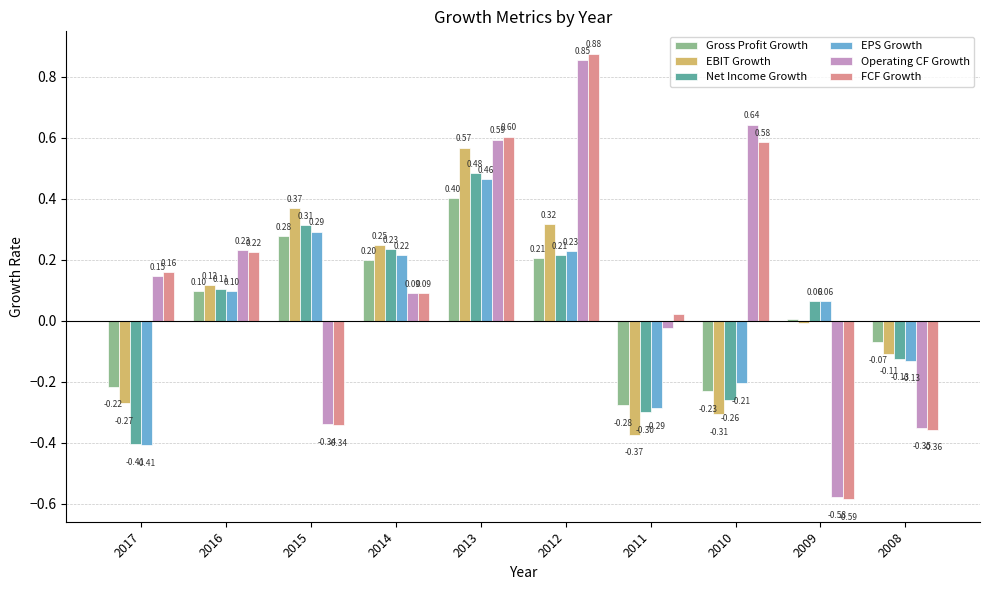

How many groups of bars are there?

10